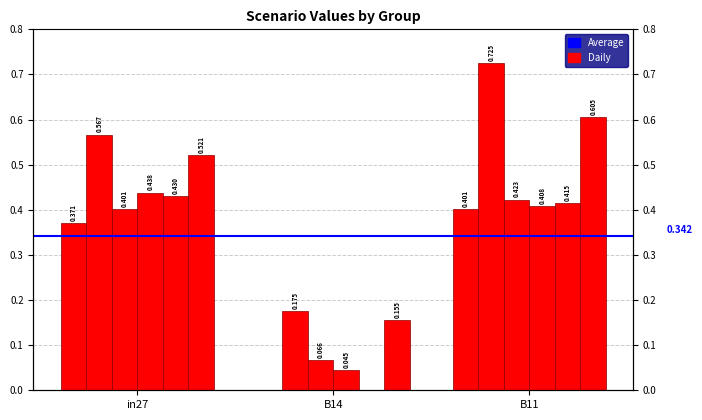

The value of job862_scenario0_2045 at B14 is 0.1. True or false?

False